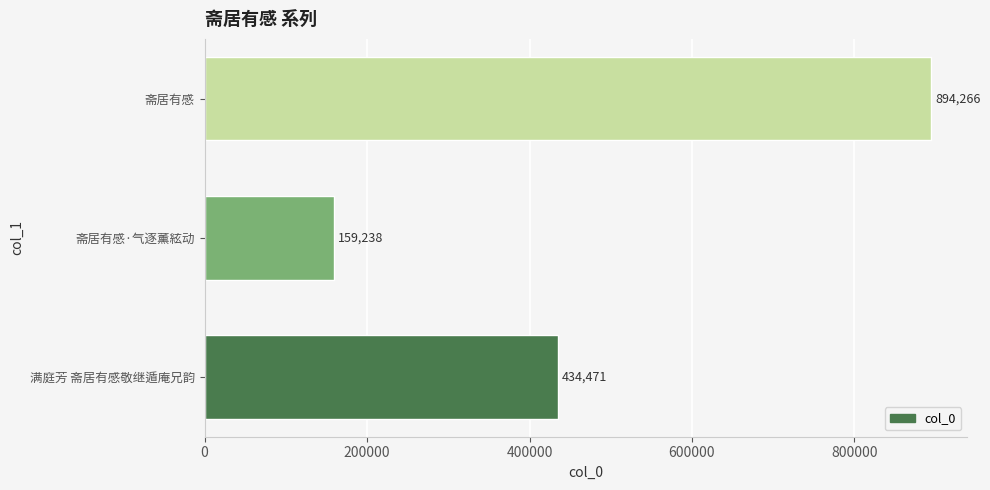

What is the difference between the maximum and minimum values?

735028